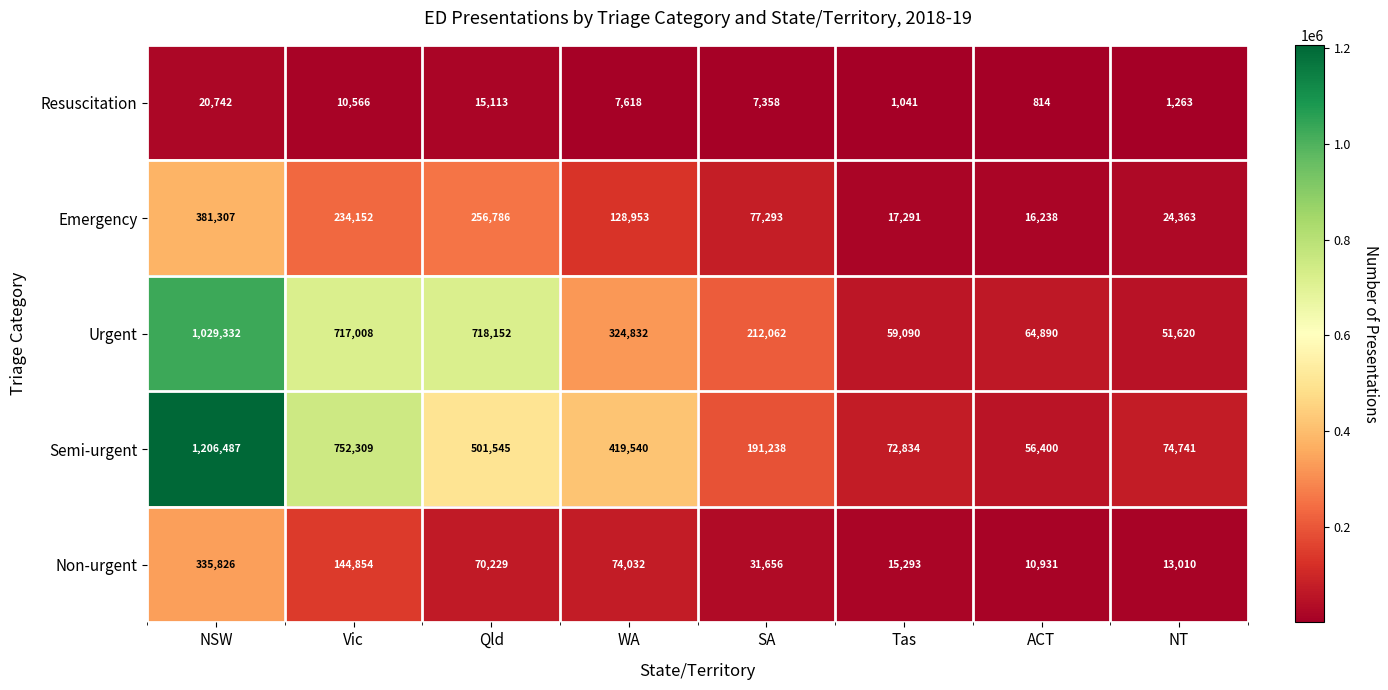

What is the smallest value displayed?

814